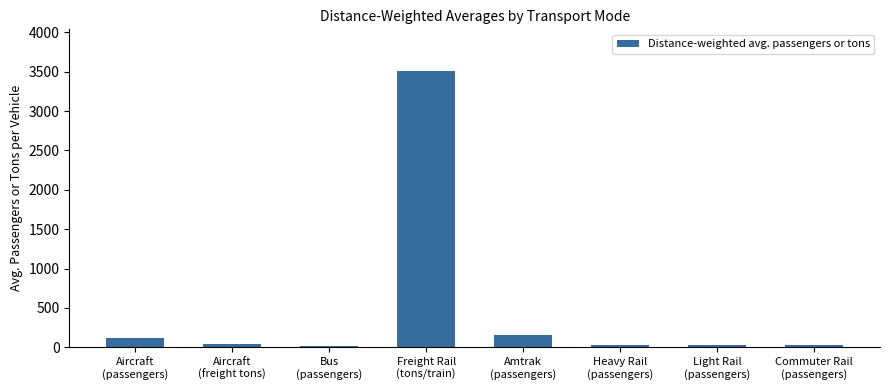

What is the sum of all values?

3924.5